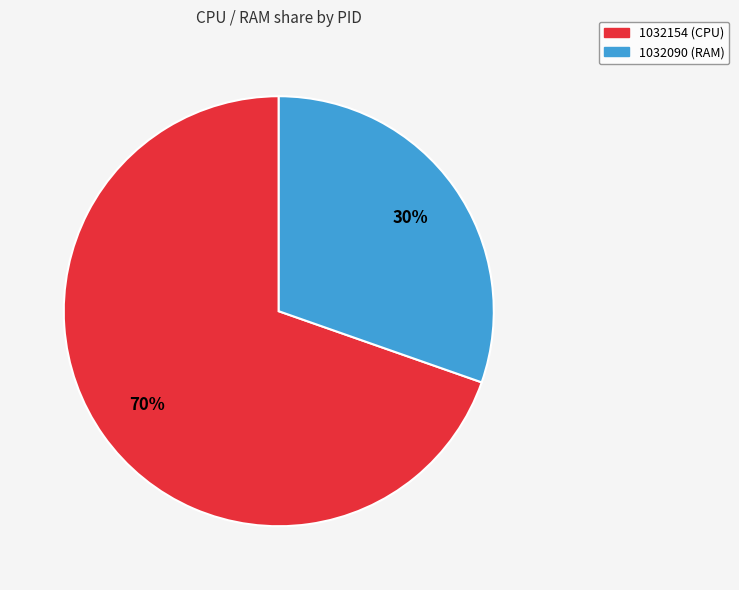

Is there any slice that represents more than half of the pie?

Yes